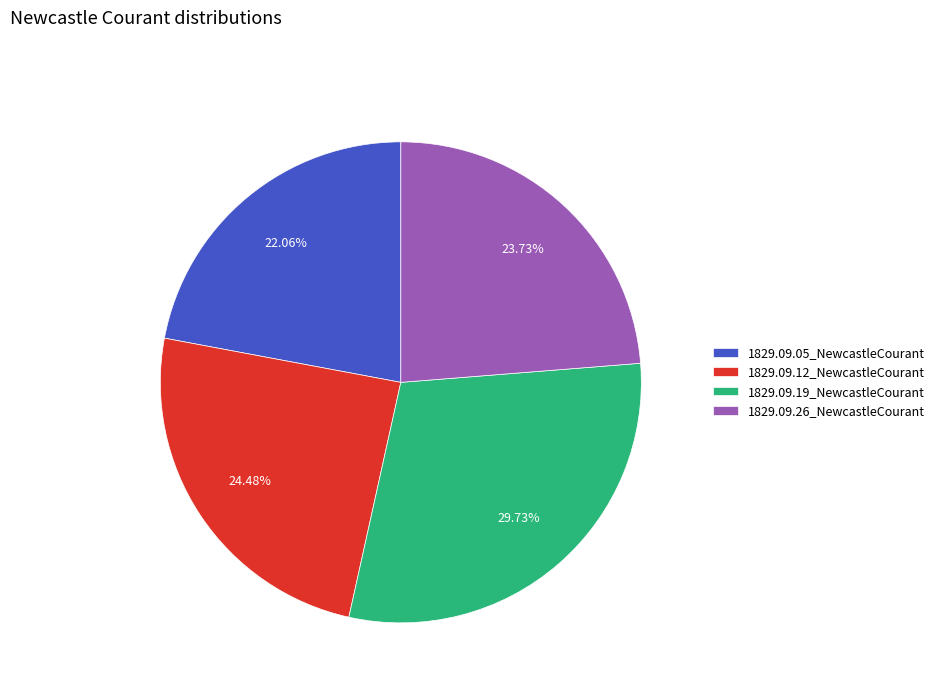

To the nearest percent, what is the average slice percentage?

25%